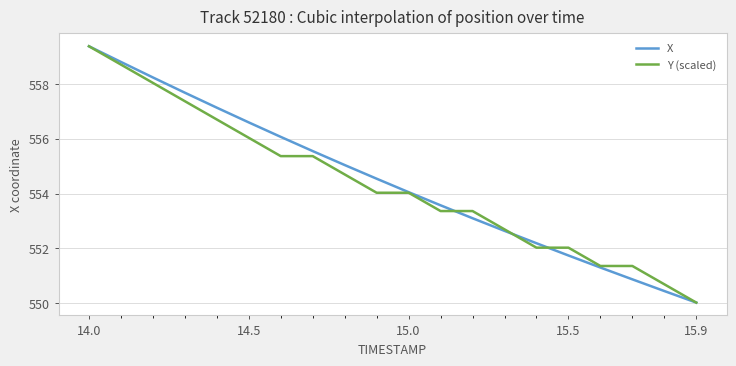

What is the maximum value for X?

559.4